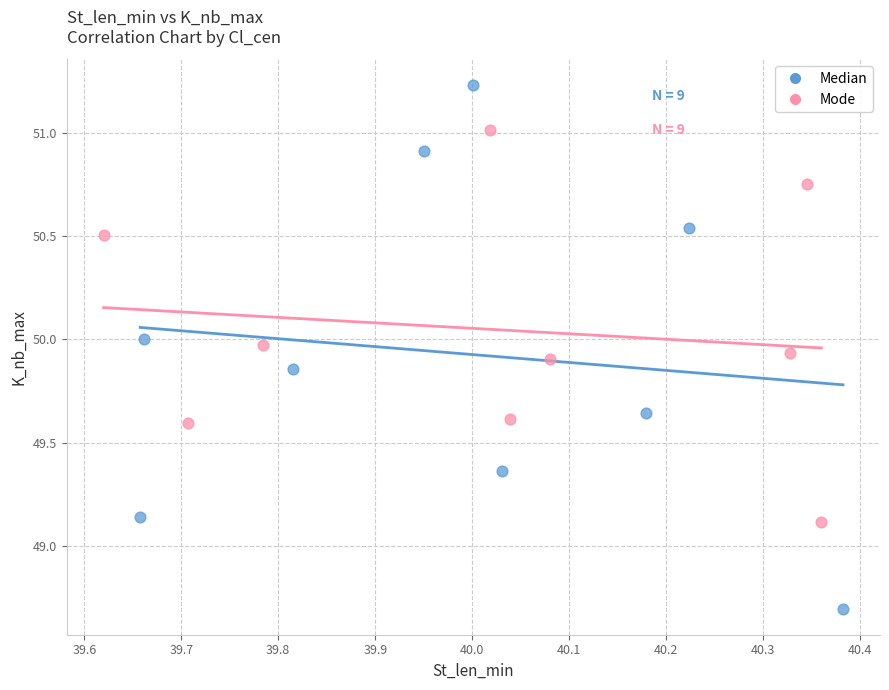

What are all the series names shown in the legend?

Median, Mode